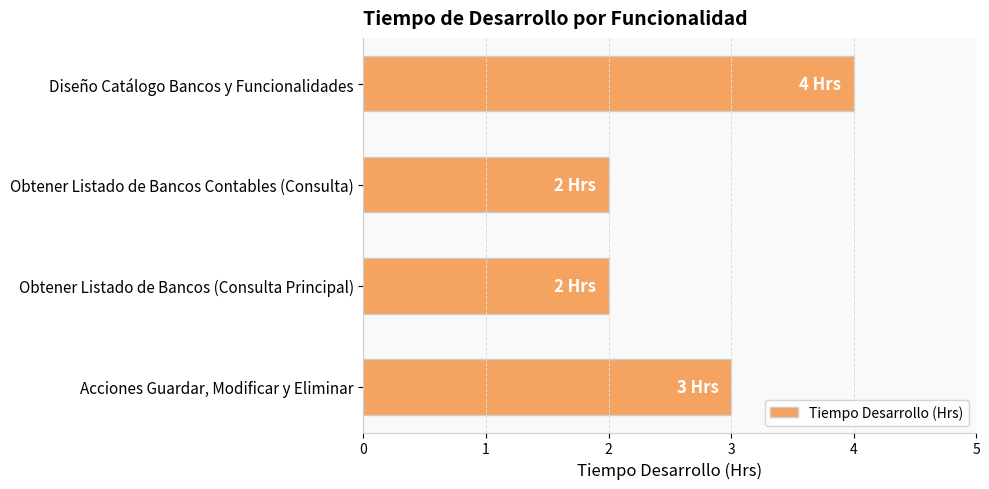

Read the value at Acciones Guardar, Modificar y Eliminar.

3